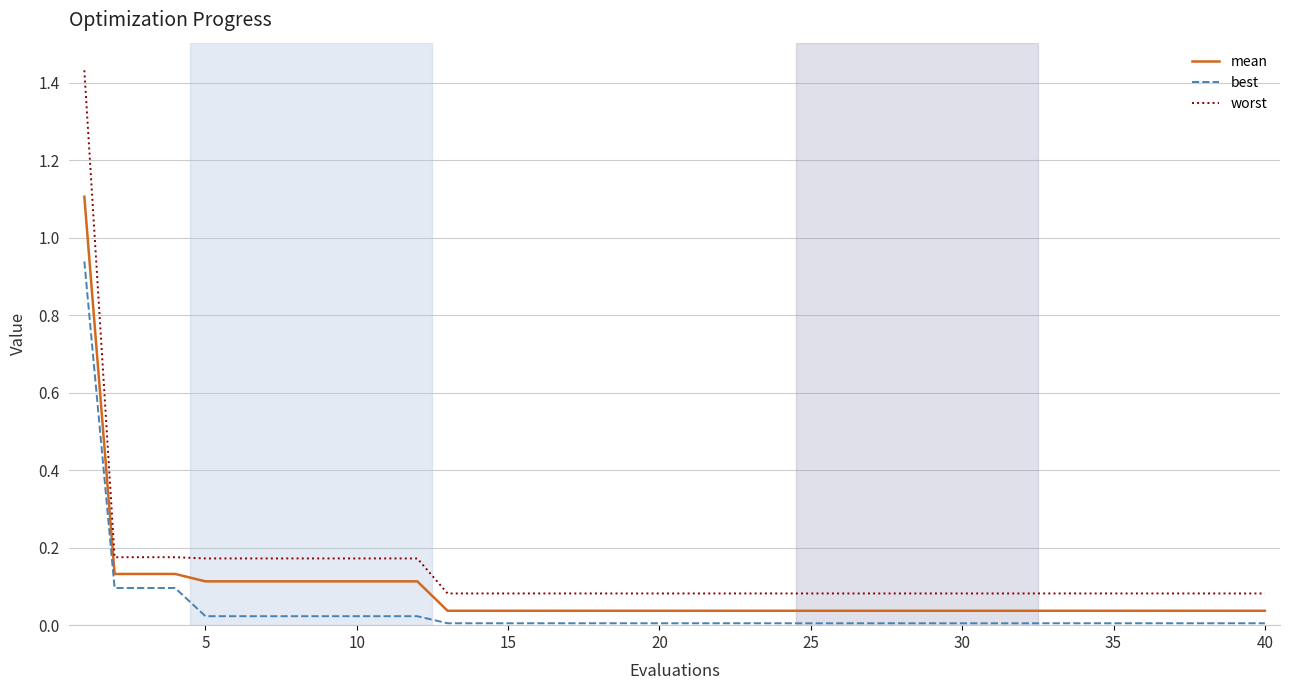

How many lines are shown in the chart?

3